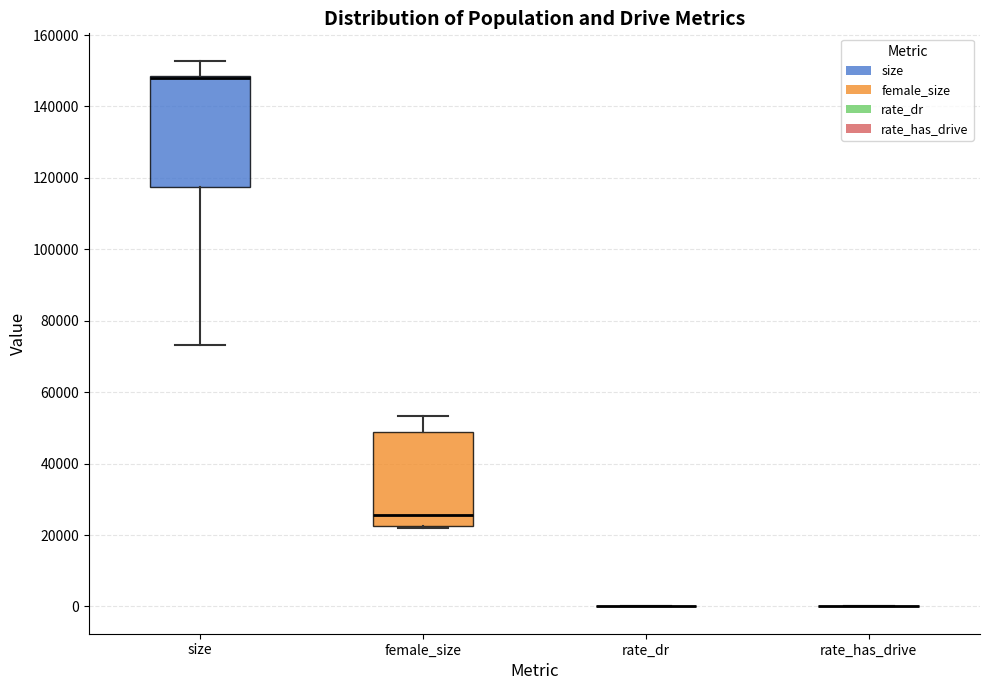

Reading left to right, transcribe this box plot: for each box, give where its median line is, the range the box spans, and where its two whiskers end, as read against the y-axis. The values are not printed on the chart, so give them approximately, as read against the axis.

size: median 148000 (drawn on the box's upper edge), box 118000 to 148000, whiskers 74000 to 152000
female_size: median 26000, box 22000 to 48000, whiskers 22000 to 54000
rate_dr: box collapsed to a line at 0, whiskers 0 to 0
rate_has_drive: box collapsed to a line at 0, whiskers 0 to 0